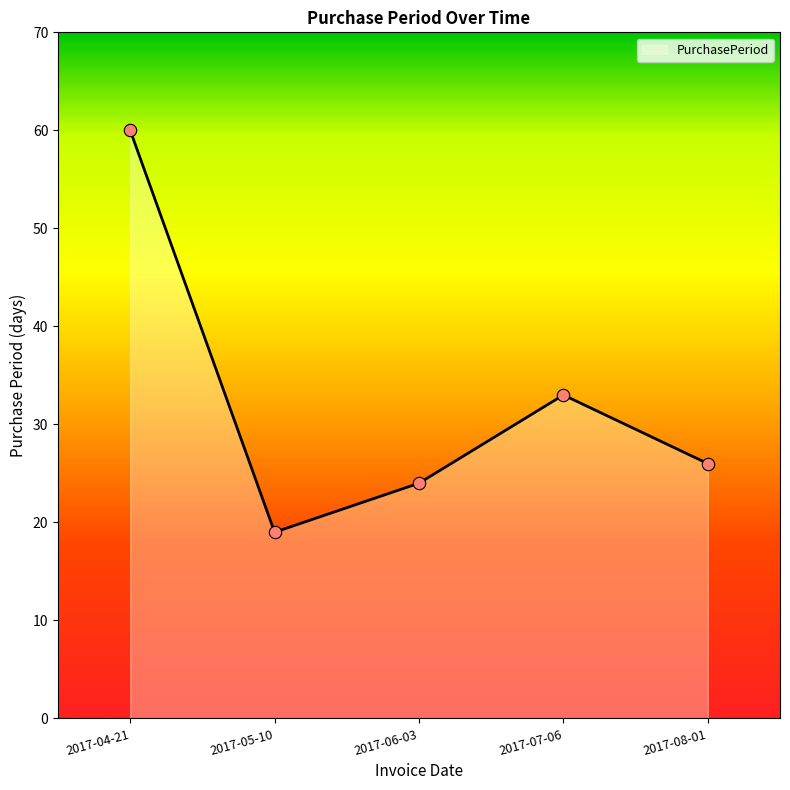

Between 2017-05-10 and 2017-06-03, which is larger?

2017-06-03